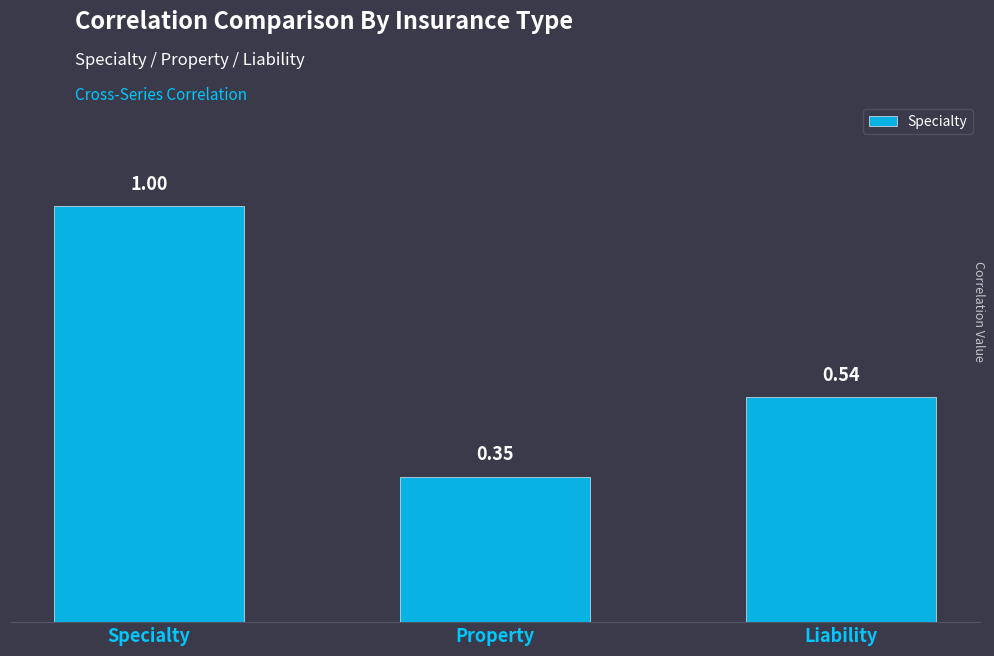

Where is the data nearest to the value 0?

Property